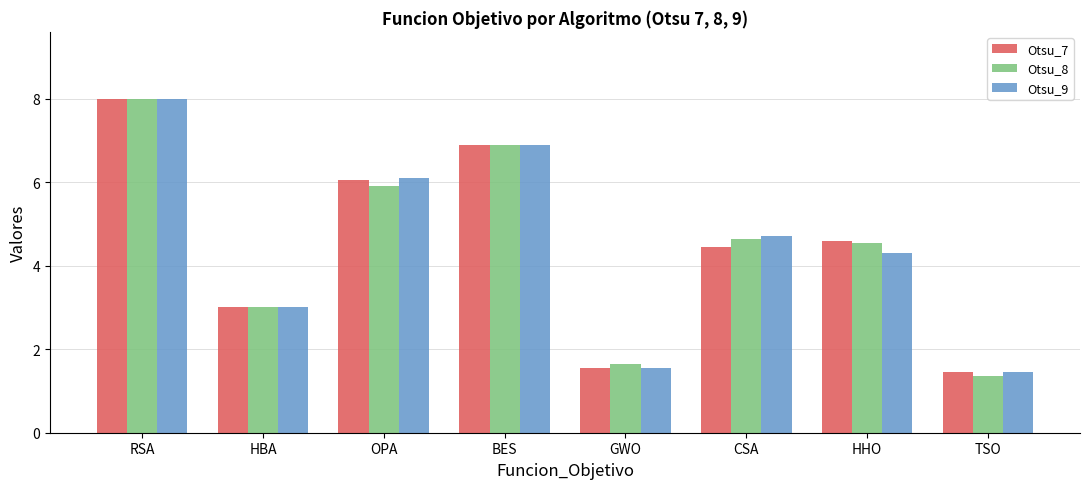

What is the average value of the Otsu_8 series?

4.5